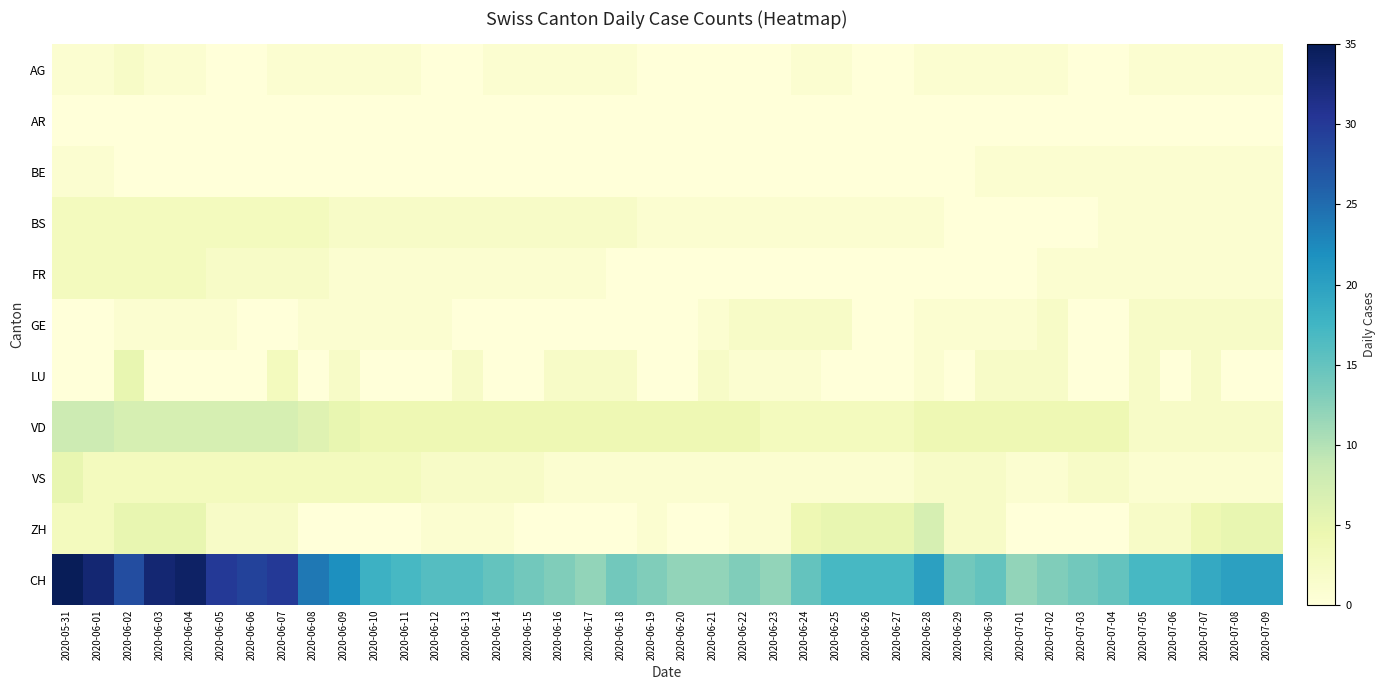

Which category has the highest value across all series?

2020-05-31